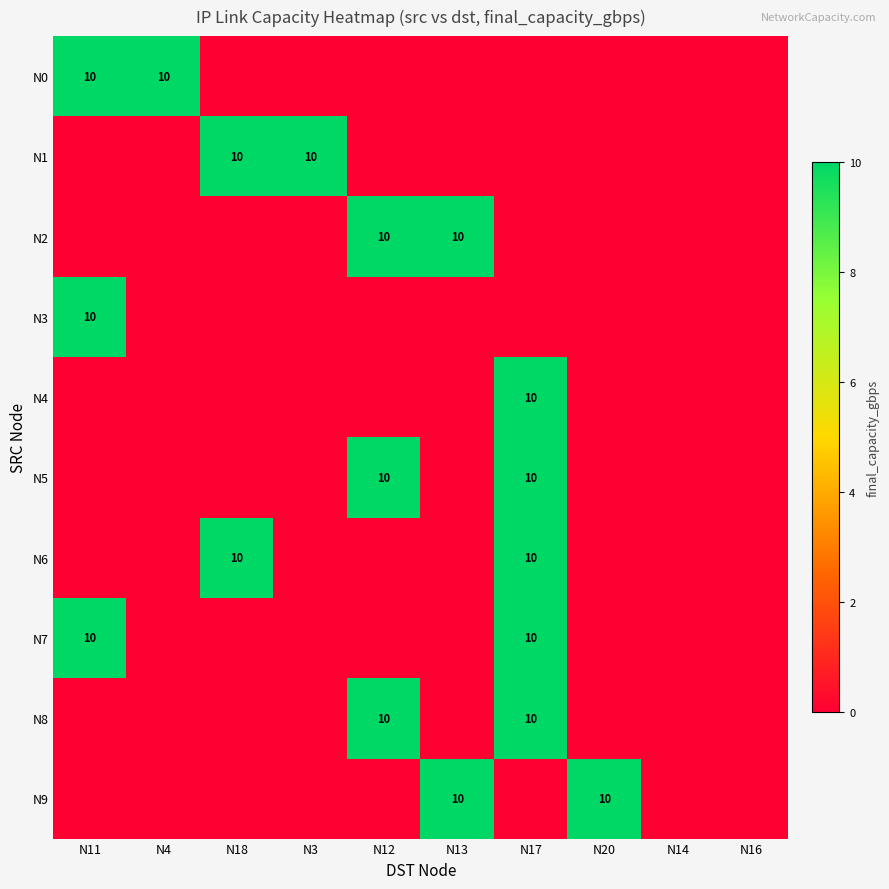

At how many categories does at least one series exceed 6?

8